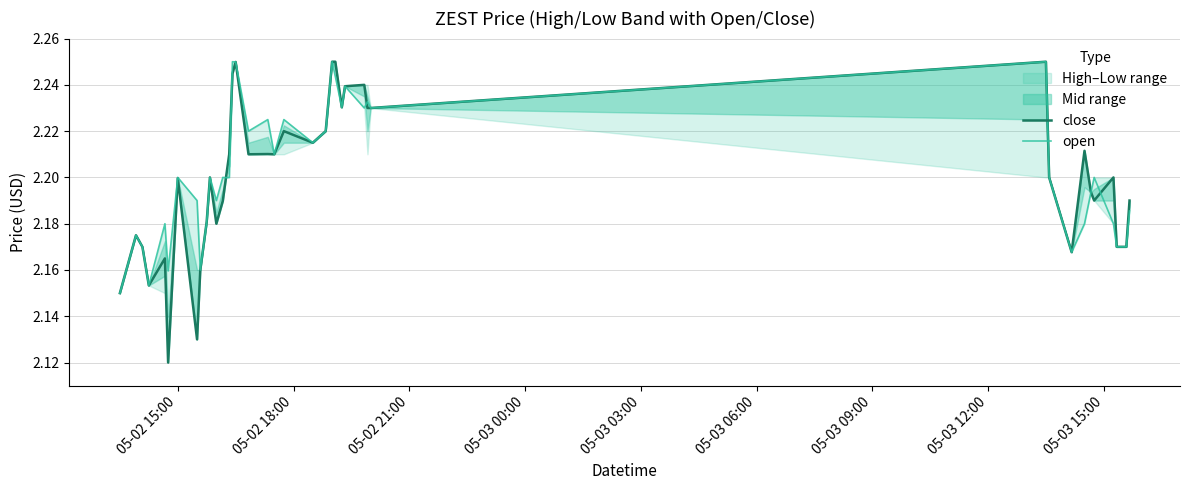

In close, how many points are higher than both neighbors (excluding endpoints)?

11